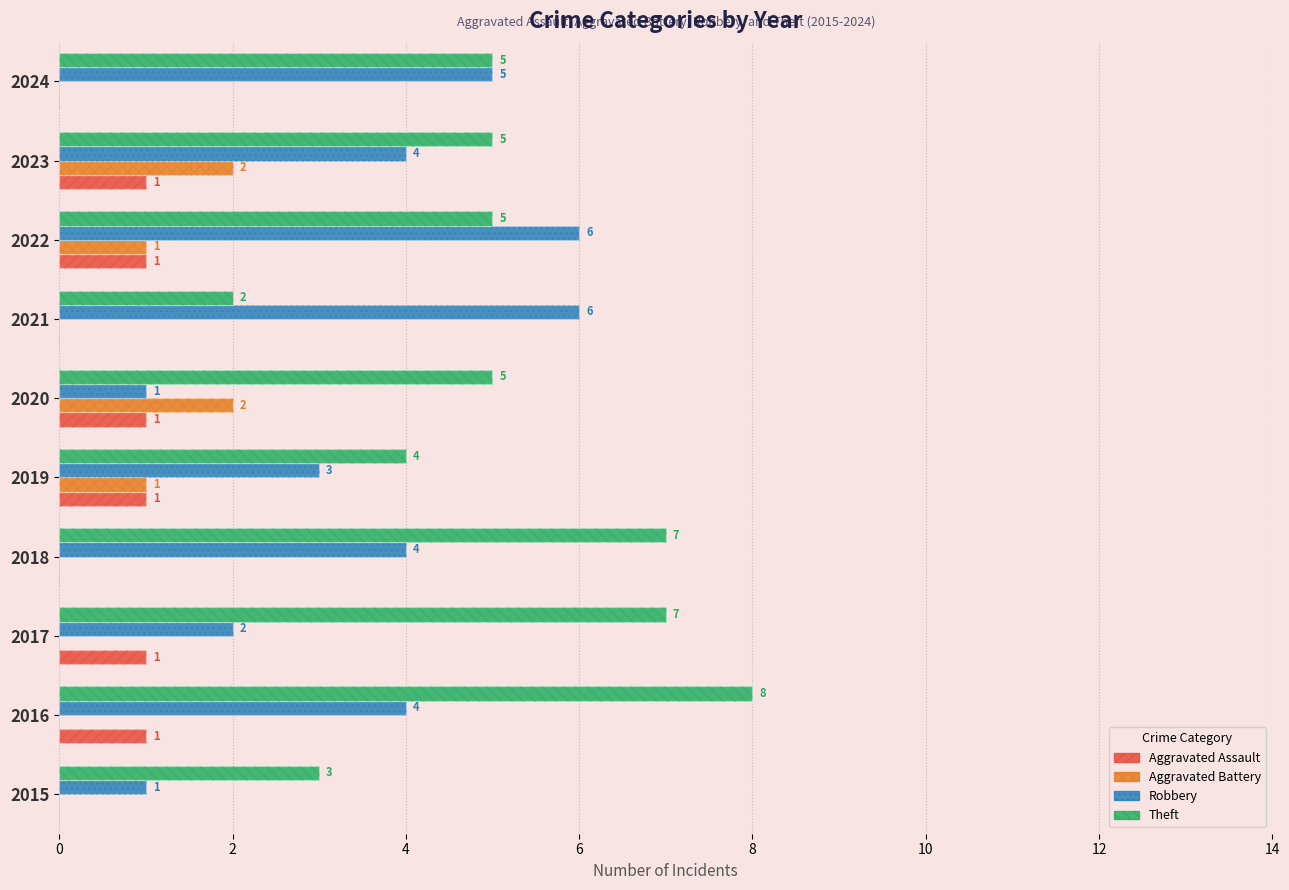

How many bars are there in each group?

4